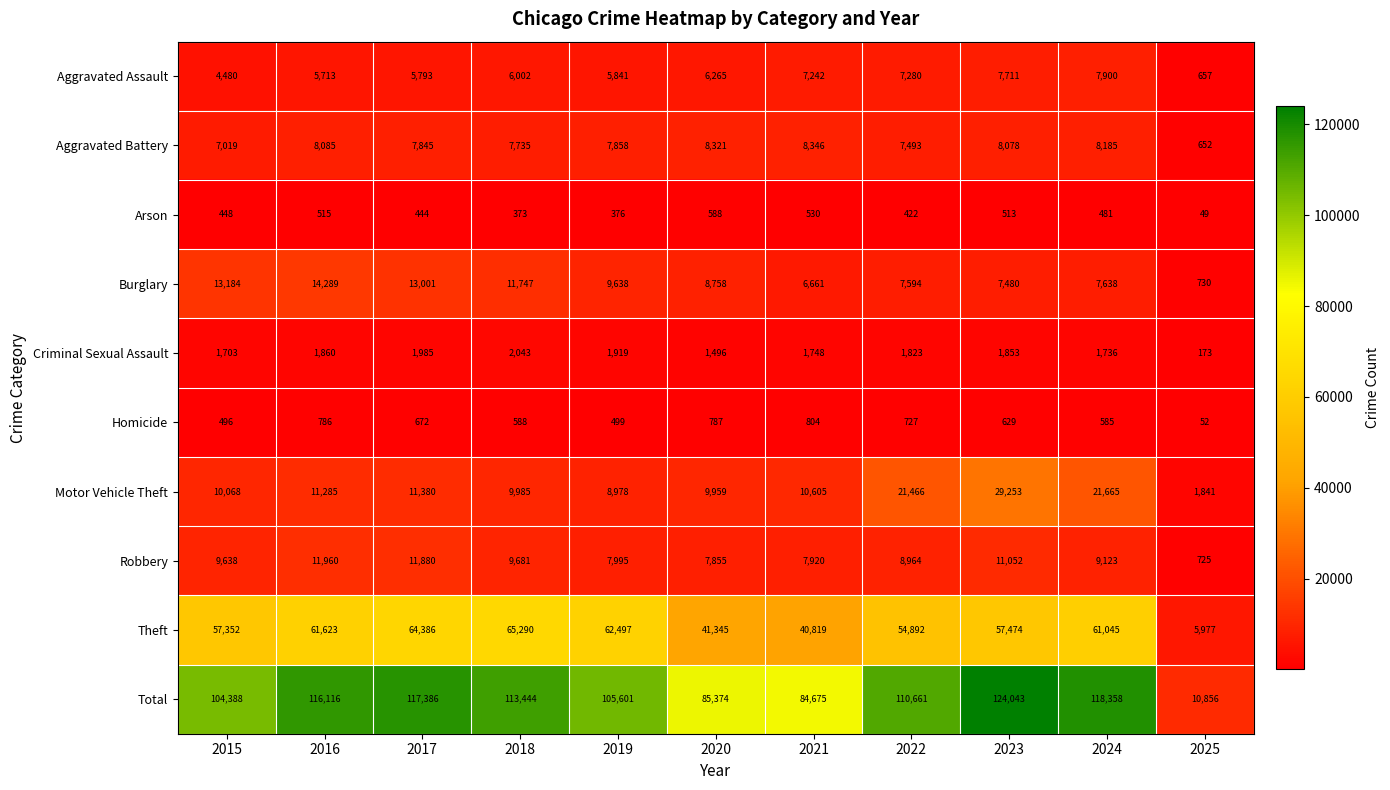

What is the greatest value displayed?

124043